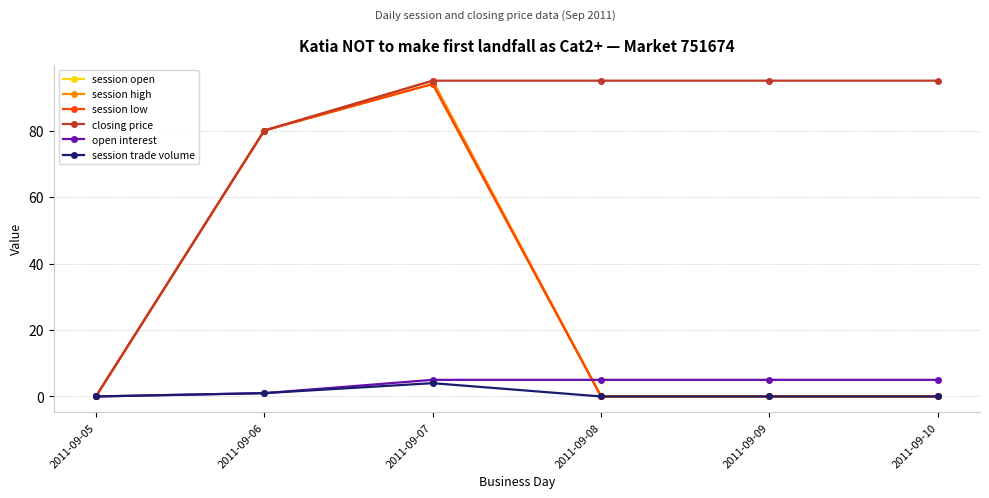

True or false: open interest has a value of 2 at 2011-09-05.

False